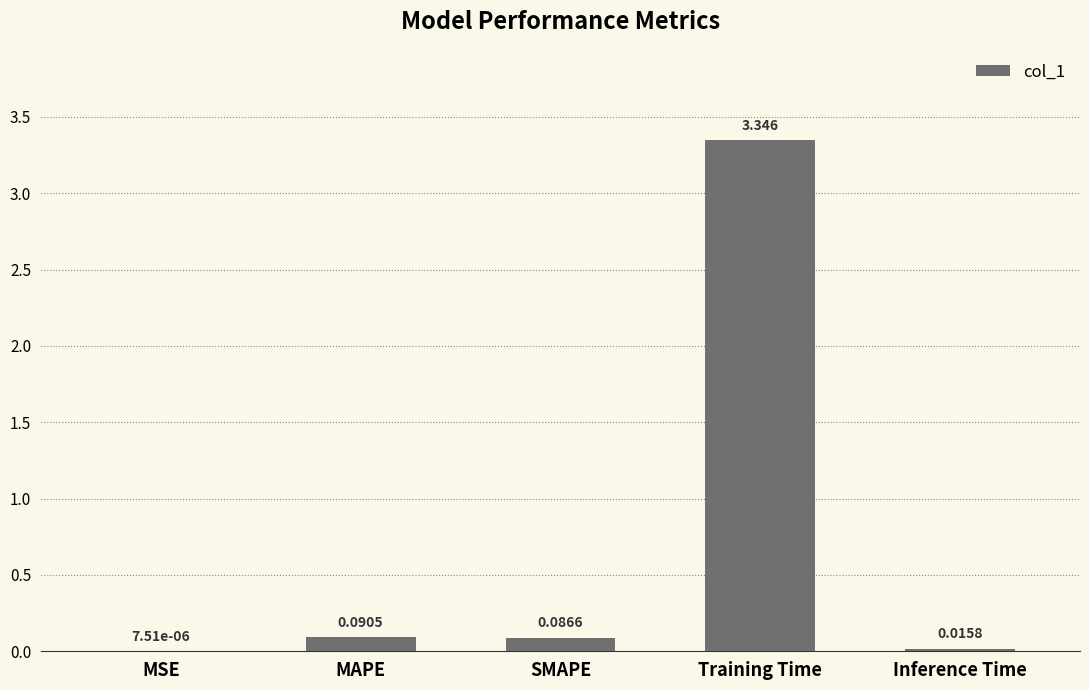

Between MAPE and Inference Time, which is larger?

MAPE